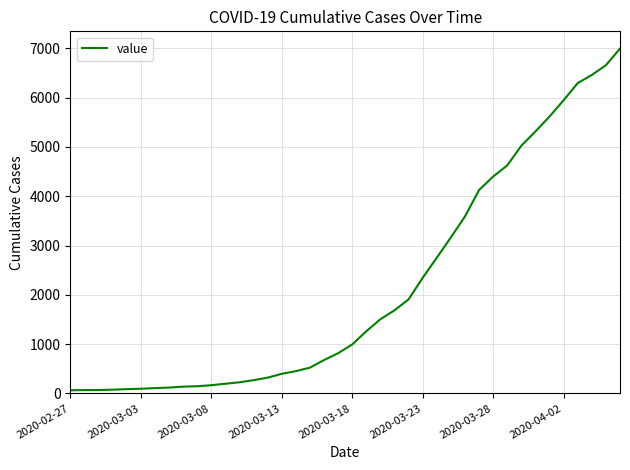

What is the difference between the maximum and minimum values?

6931